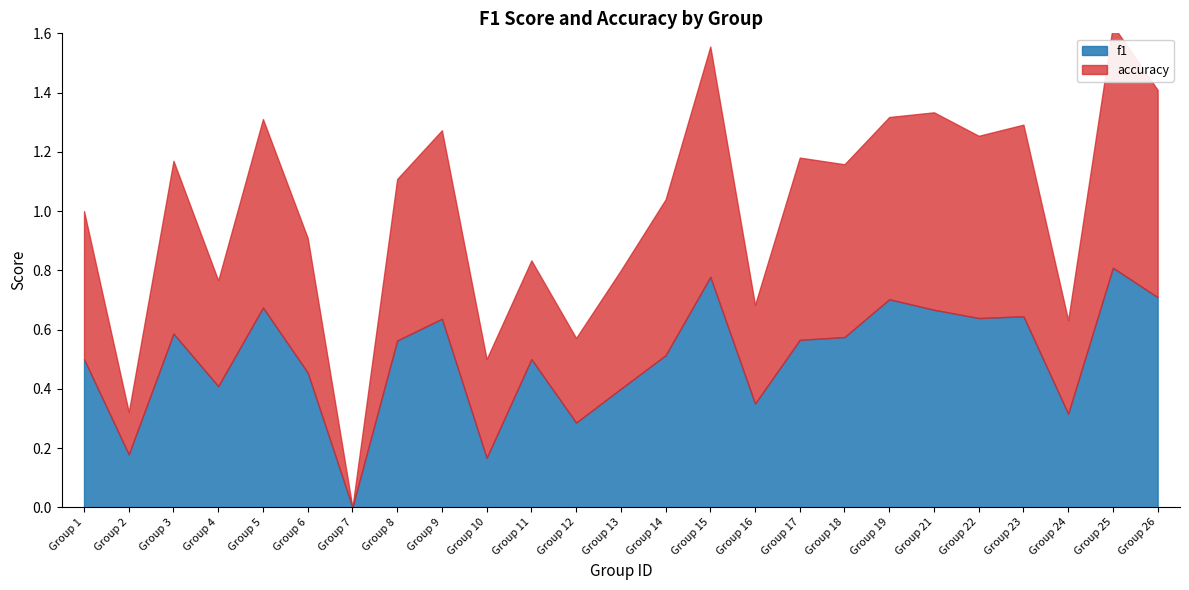

How many intersections are there between f1 and accuracy?

5